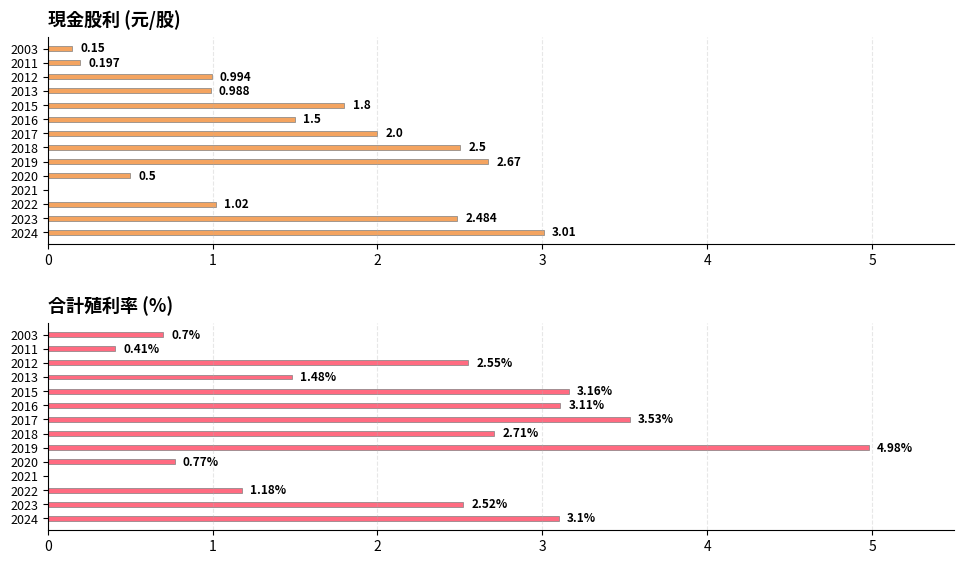

Rank the series by their average value, from lowest to highest.

現金股利, 合計殖利率